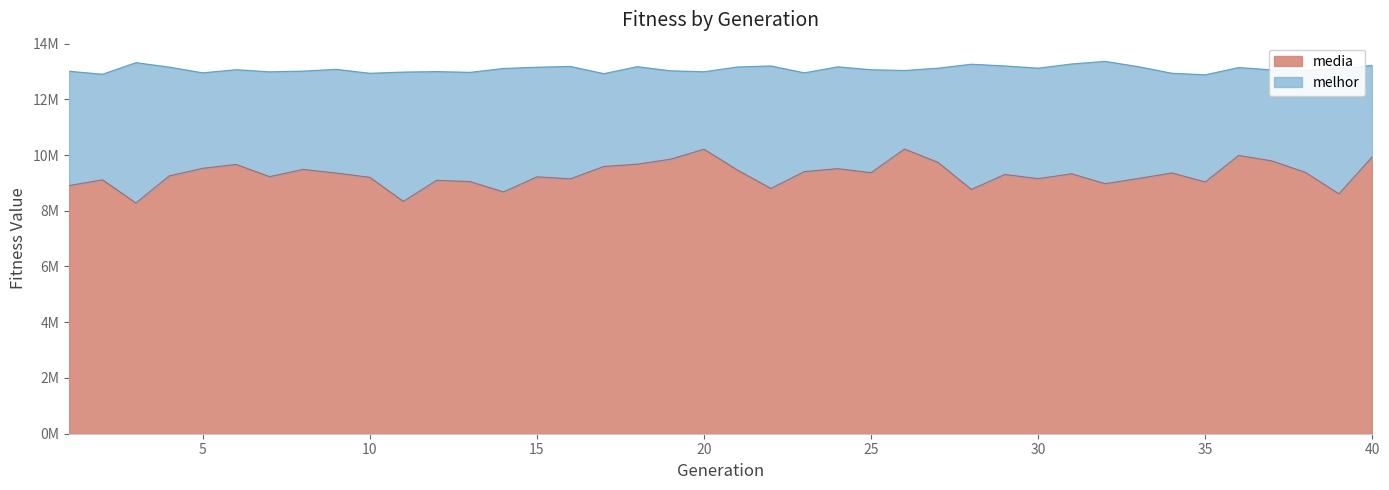

Where is the first local maximum for media?

2